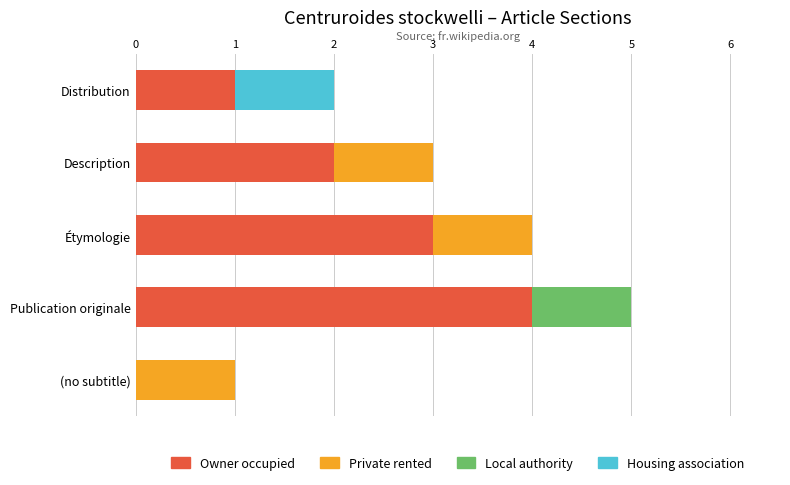

At which category is the sum across all series the highest?

Publication originale